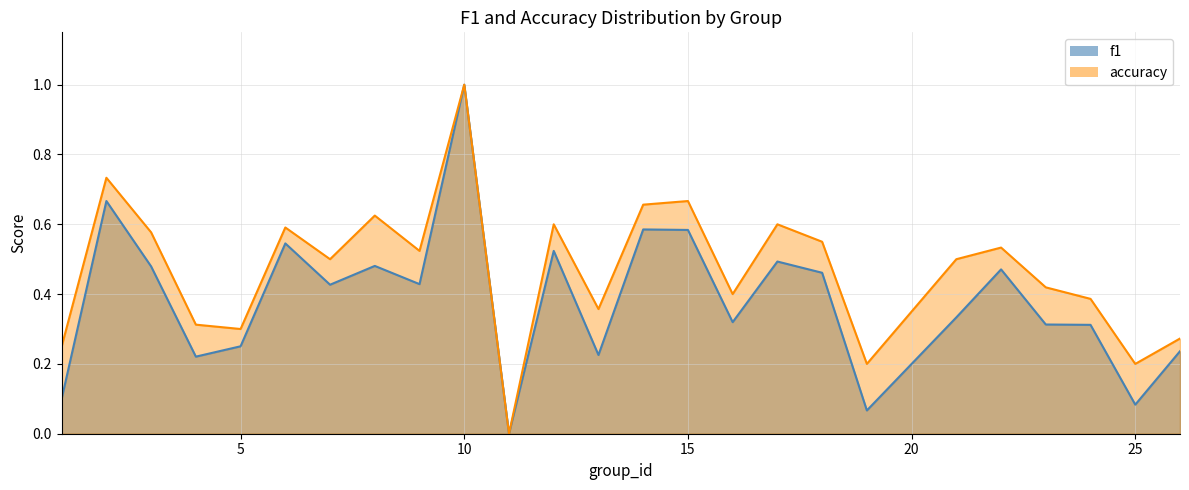

What is the sum of all accuracy values?

11.8